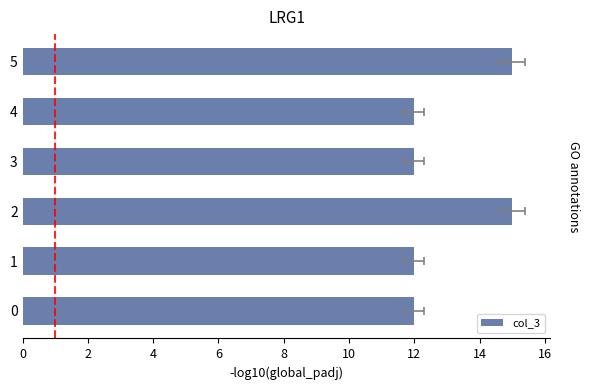

Reading left to right, transcribe all the data shown in this chart.

12	12	15	12	12	15